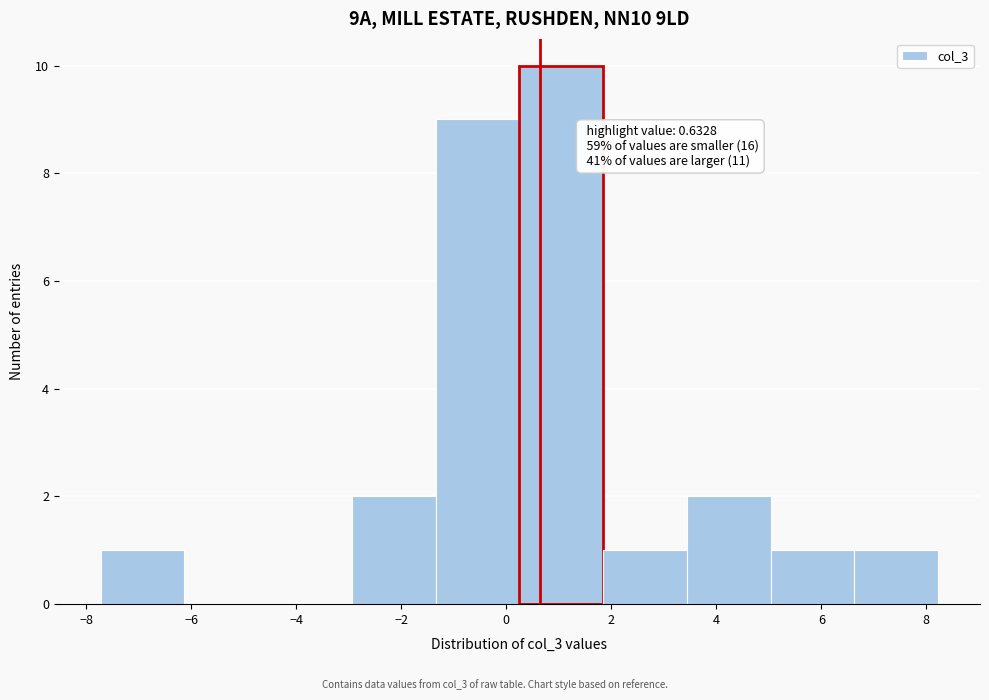

Over which range of the x-axis is the bar tallest?

0.2 to 1.8